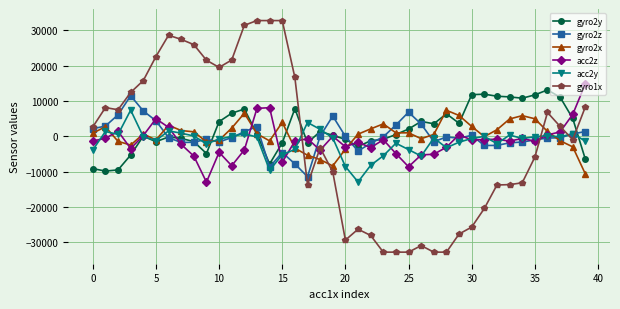

What is the lowest value of the acc2z series?

-12944